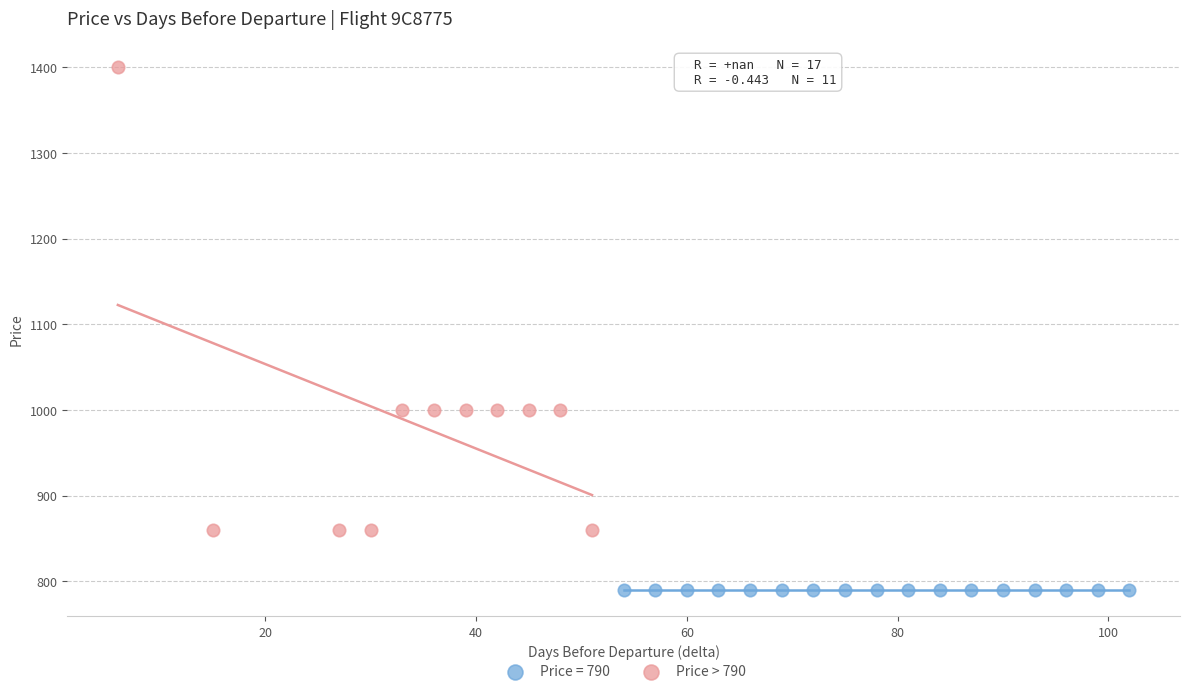

Which series reaches the minimum Y coordinate?

Price = 790